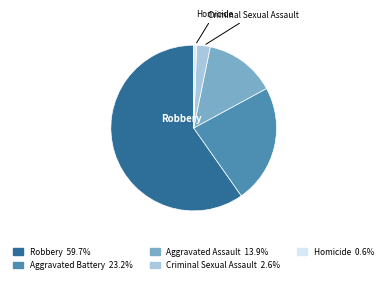

How many segments does this pie chart have?

5